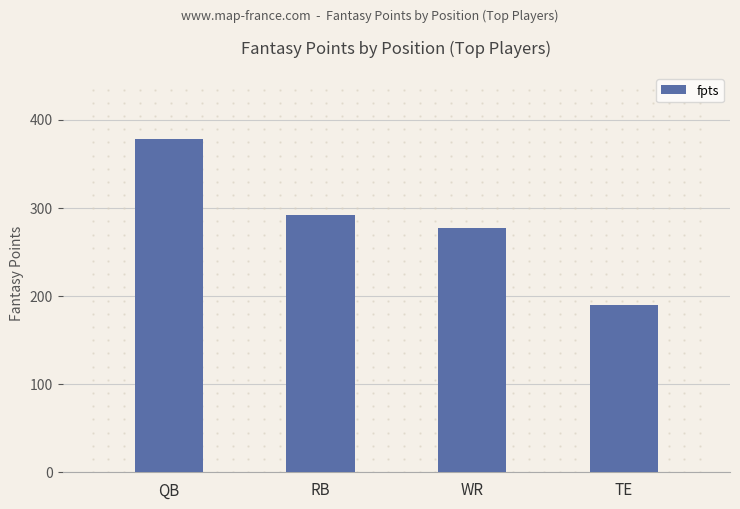

Which label corresponds to the largest value in the chart?

QB